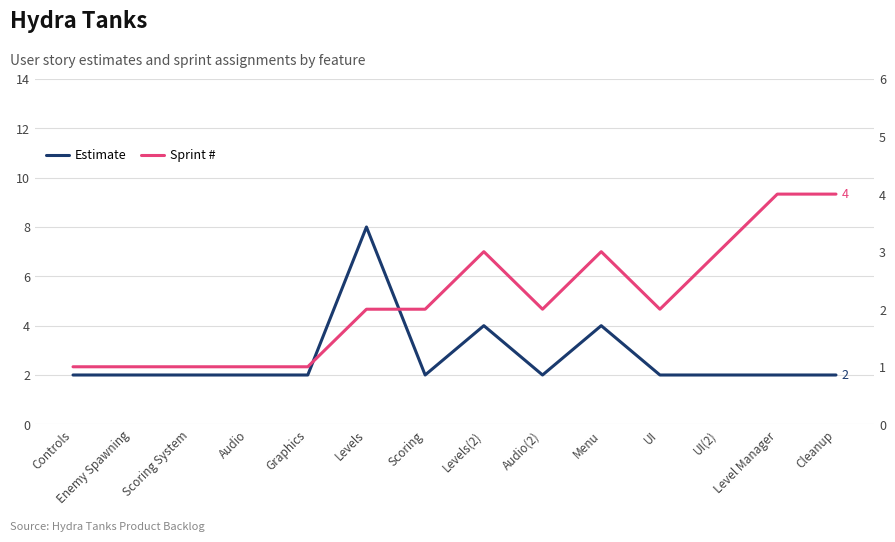

Rank the series by their average value, from lowest to highest.

Sprint #, Estimate